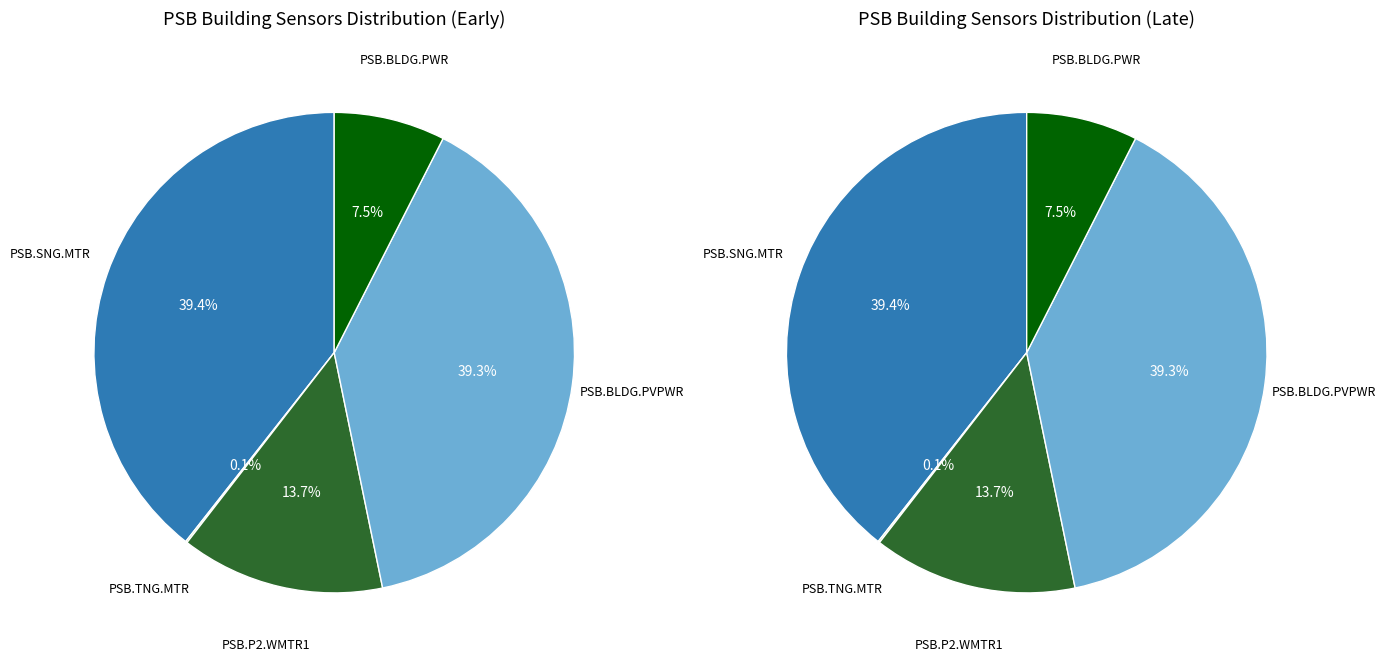

How many slices are in this pie chart?

5